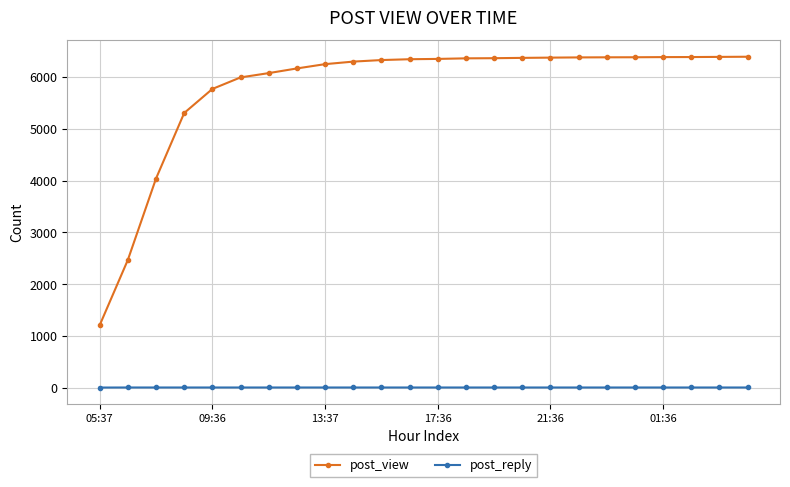

True or false: post_view and post_reply cross at least once.

False